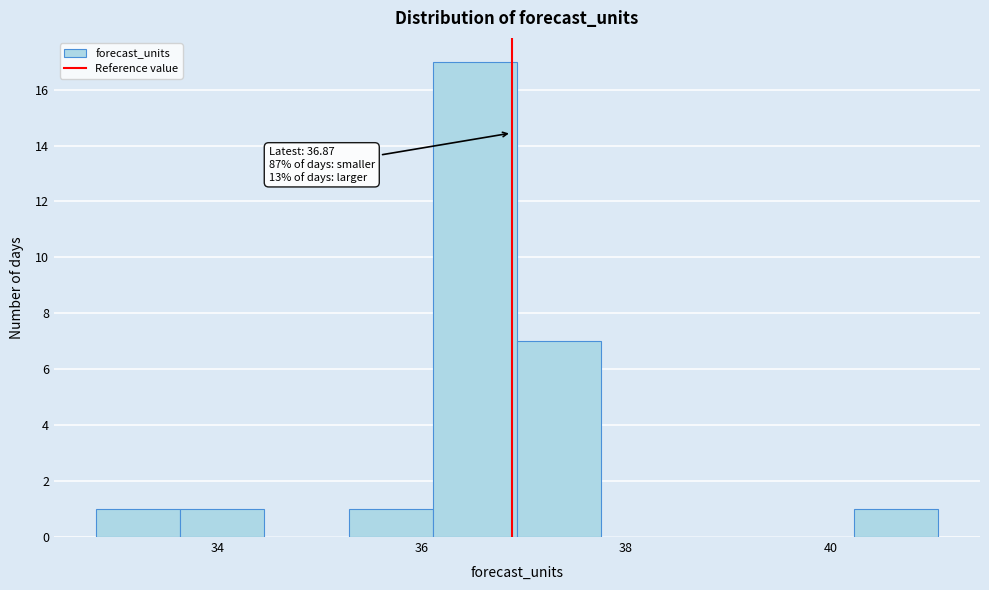

Over which range of the x-axis is the bar tallest?

36.2 to 37.0